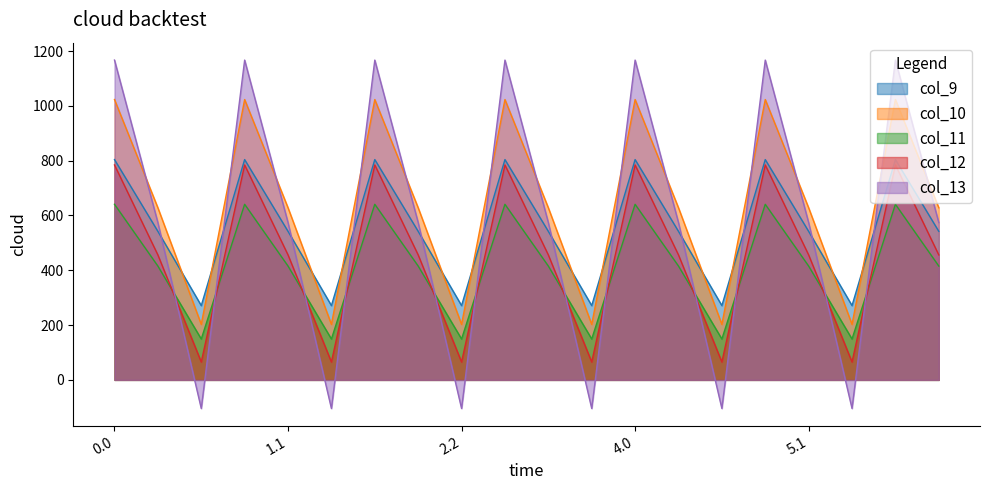

What is the minimum value for col_12?

65.2